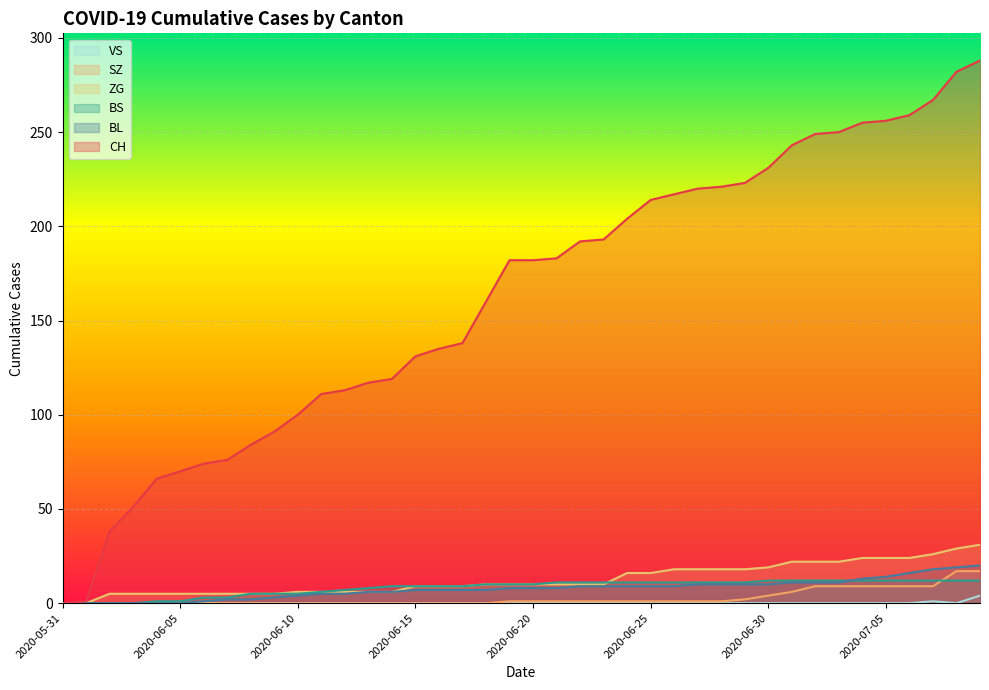

Where is VS nearest to the value 2?

2020-07-07